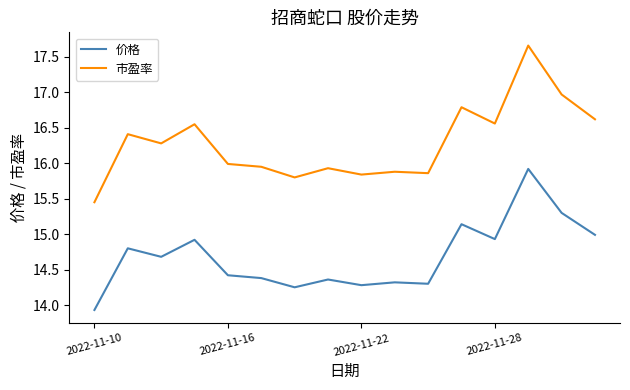

Which series has the largest total across all categories?

市盈率